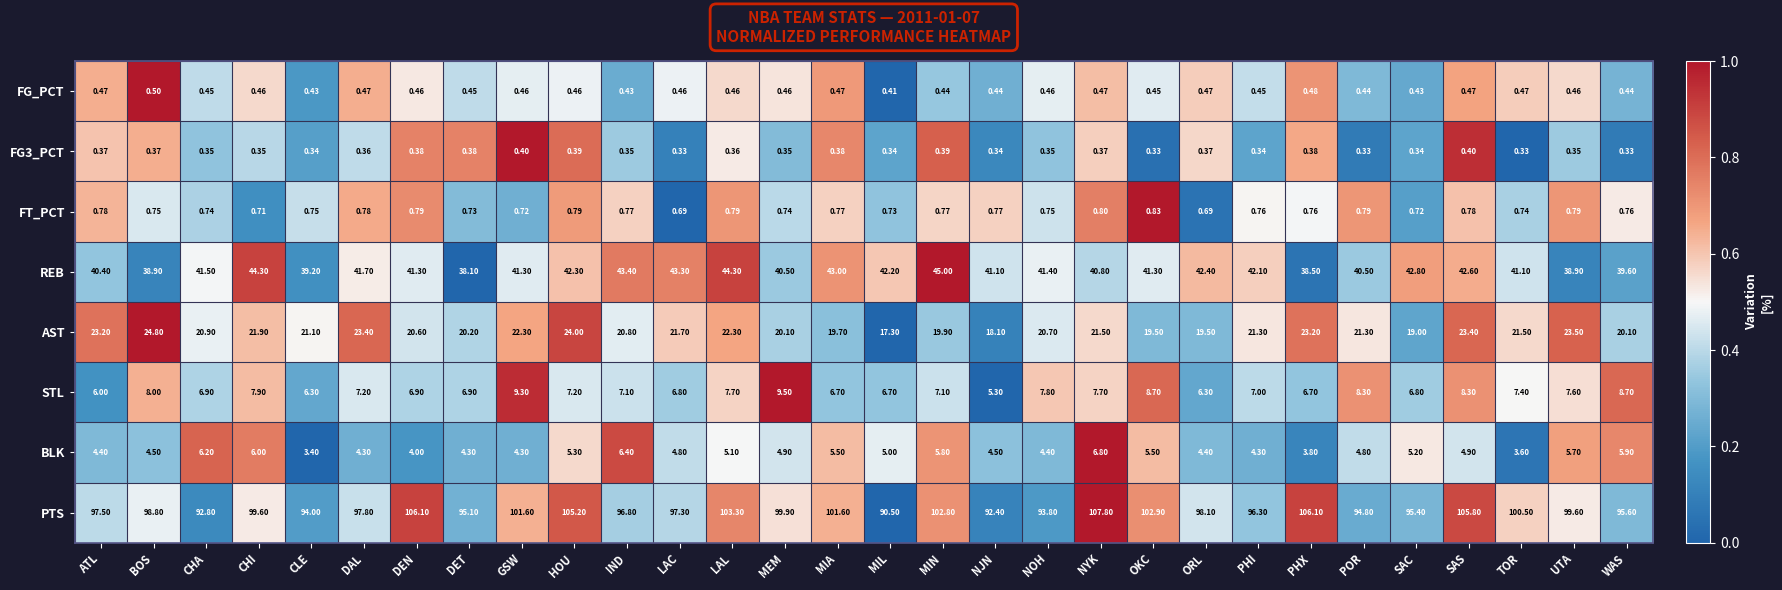

Rank the series at DET from lowest to highest value.

FG3_PCT, FG_PCT, FT_PCT, BLK, STL, AST, REB, PTS